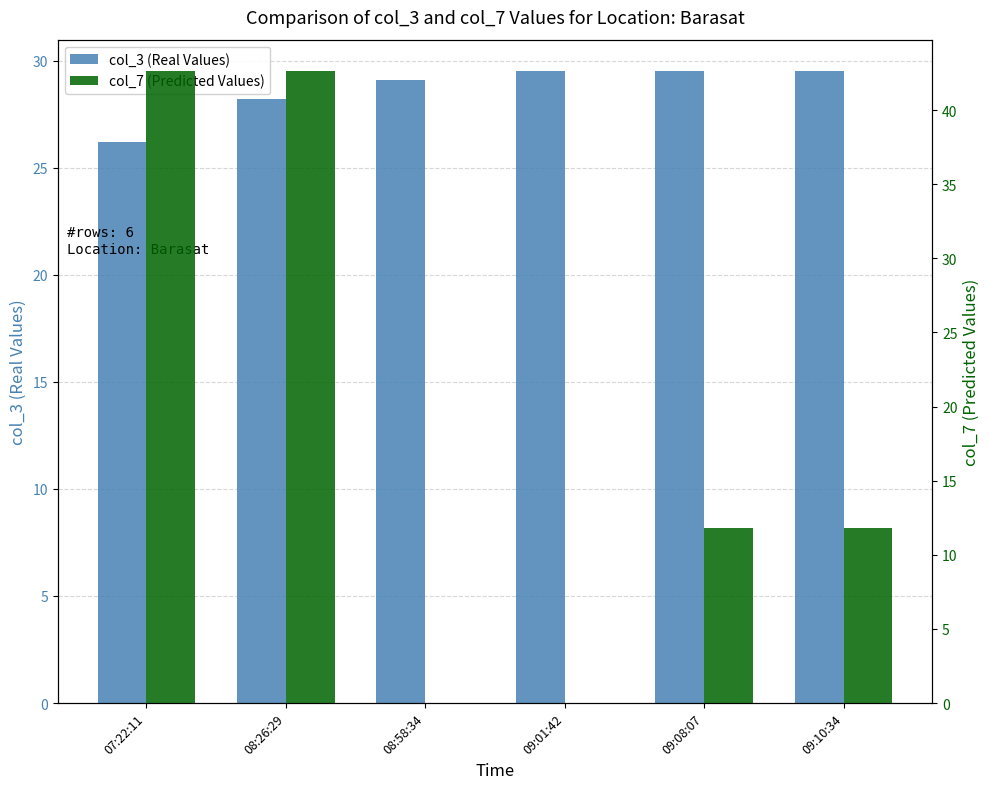

Reading right to left, list all the values displayed in this chart.

col_3 (Real Values): 29.5	29.5	29.5	29.1	28.2	26.2
col_7 (Predicted Values): 11.8	11.8	0.0	0.0	42.6	42.6